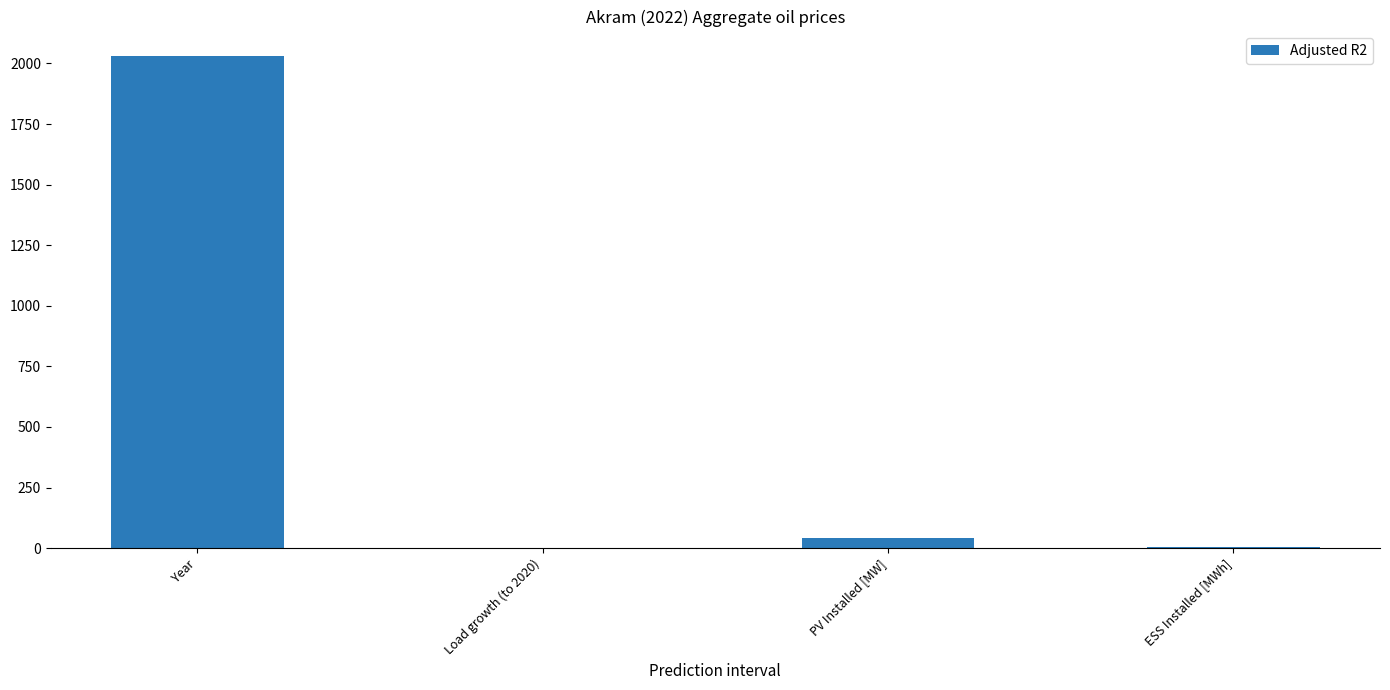

Is it true that the value at Year is 3113.9?

False